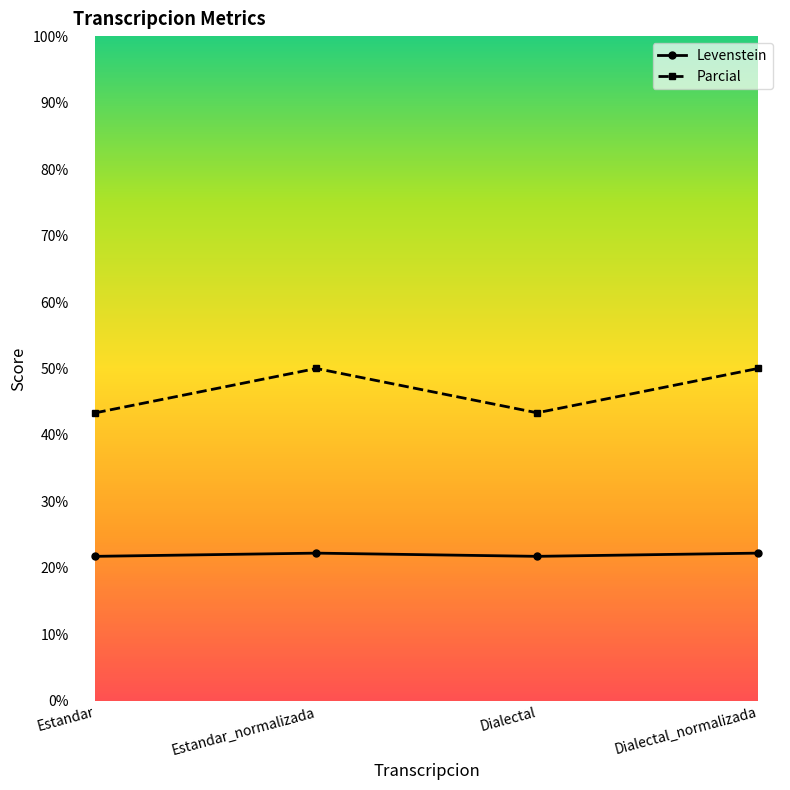

What is the label of the 3rd point from the left?

Dialectal